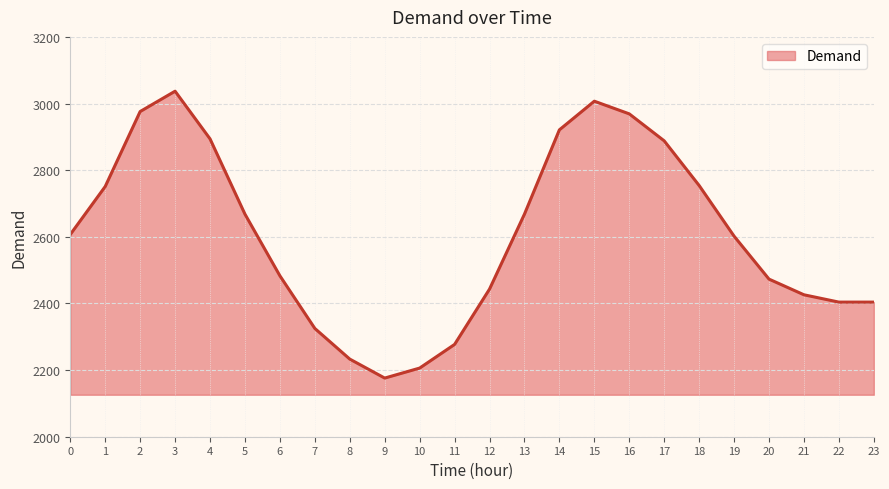

What is the sum of all values?

62592